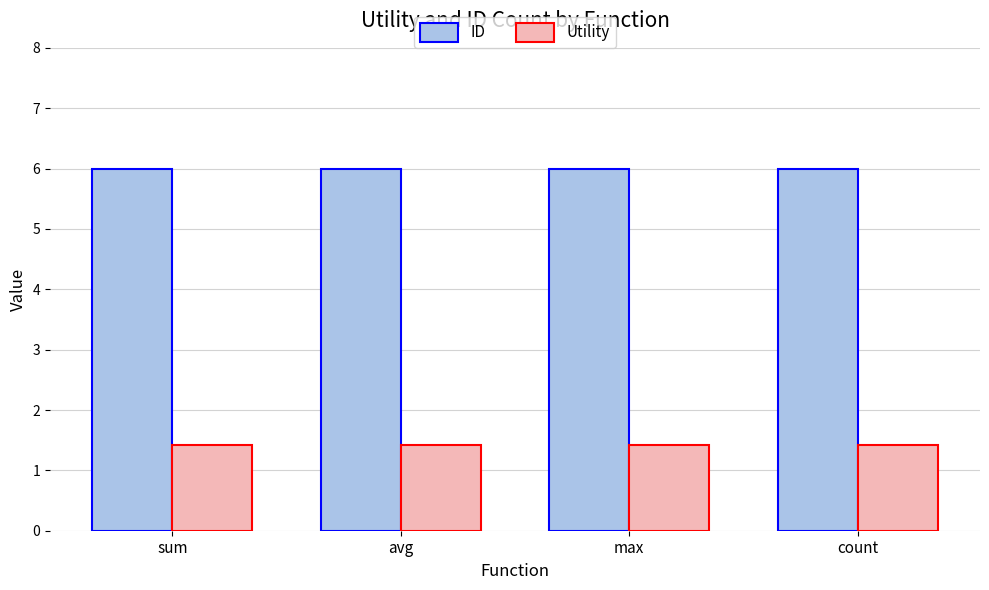

The value of ID at max is 8.4. True or false?

False